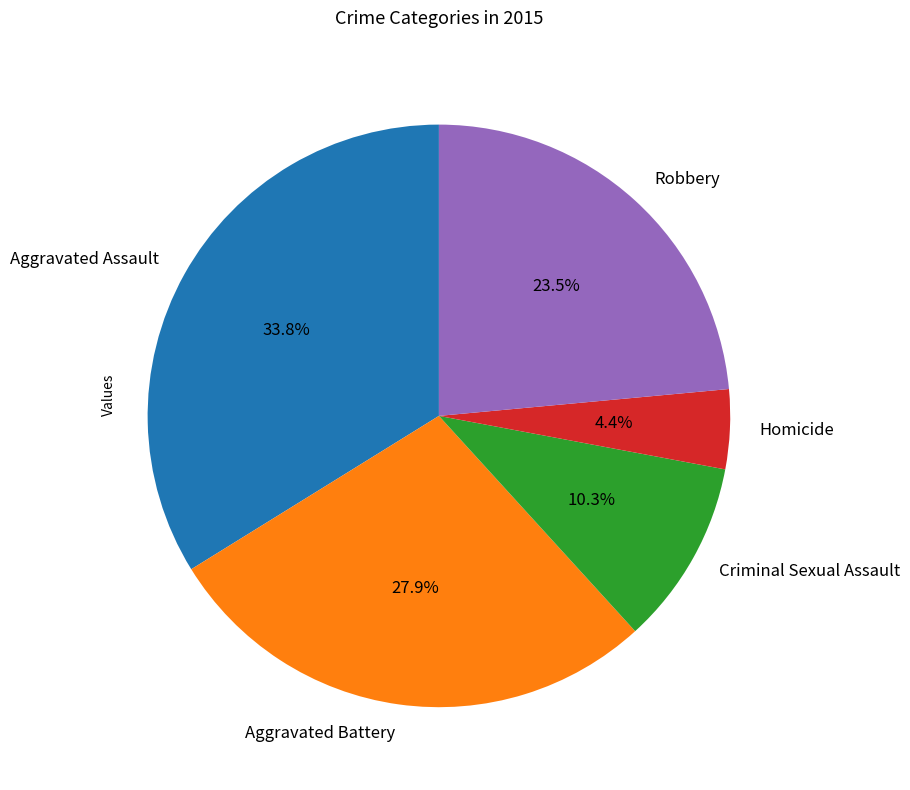

To the nearest percent, what percentage of the pie is Homicide?

4%